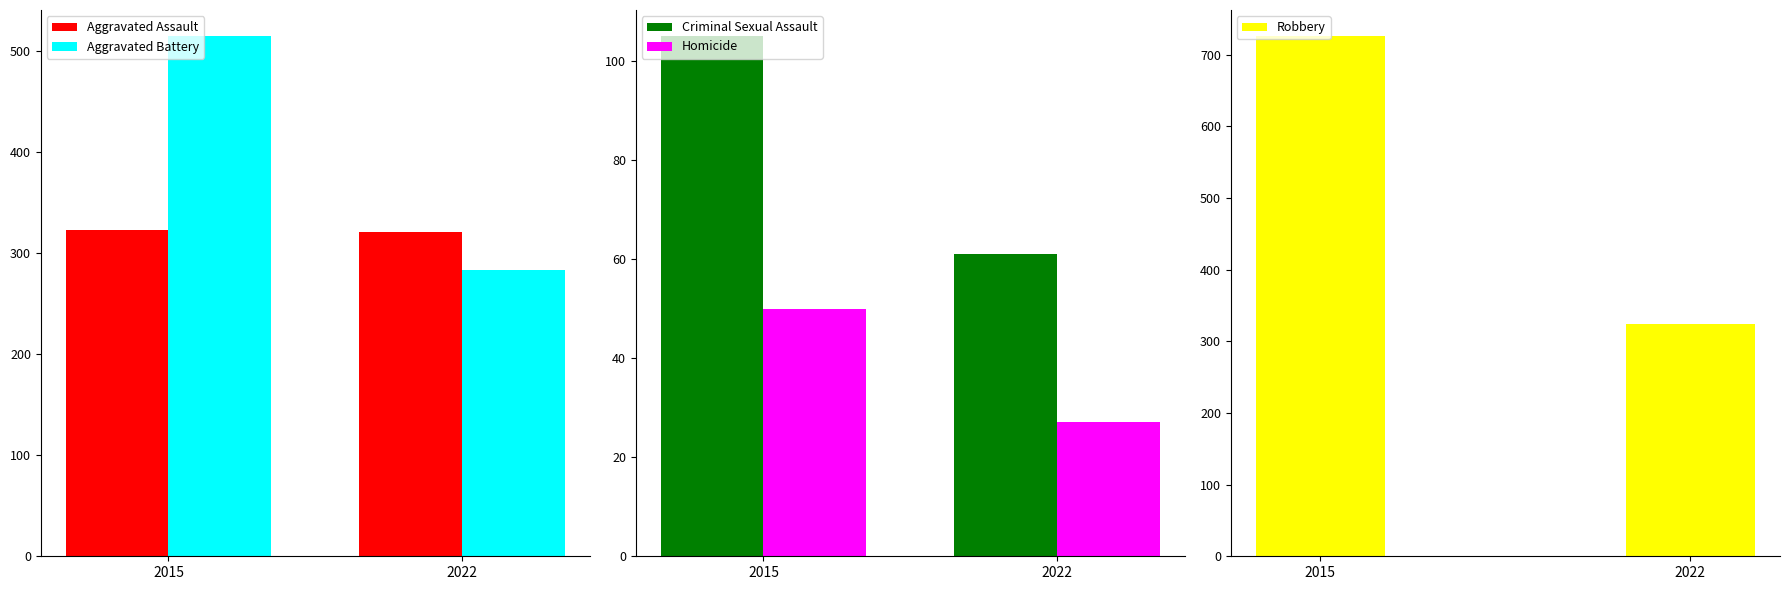

The Homicide series shows 14 at 2015. True or false?

False